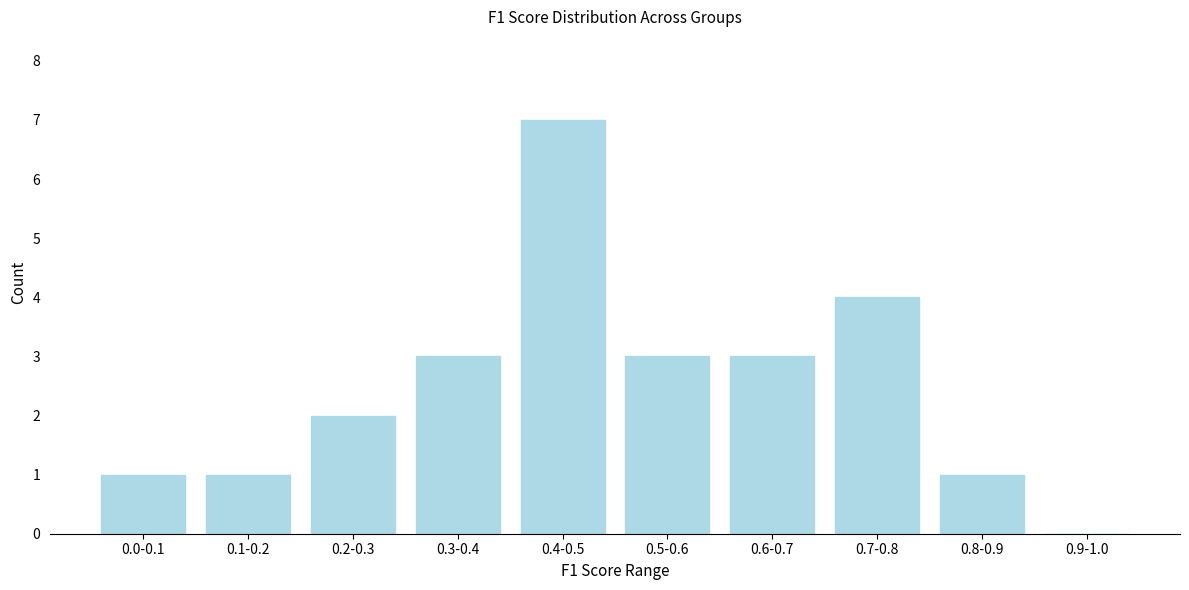

Reading right to left, extract all data points from this chart.

0.9-1.0=0	0.8-0.9=1	0.7-0.8=4	0.6-0.7=3	0.5-0.6=3	0.4-0.5=7	0.3-0.4=3	0.2-0.3=2	0.1-0.2=1	0.0-0.1=1